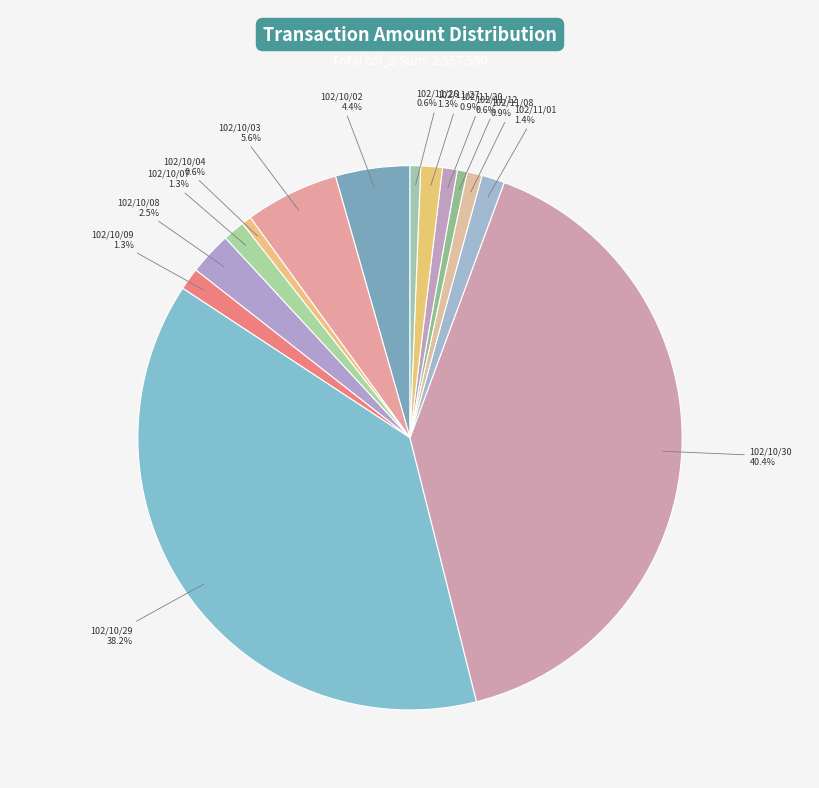

Is there a majority slice in this chart?

No